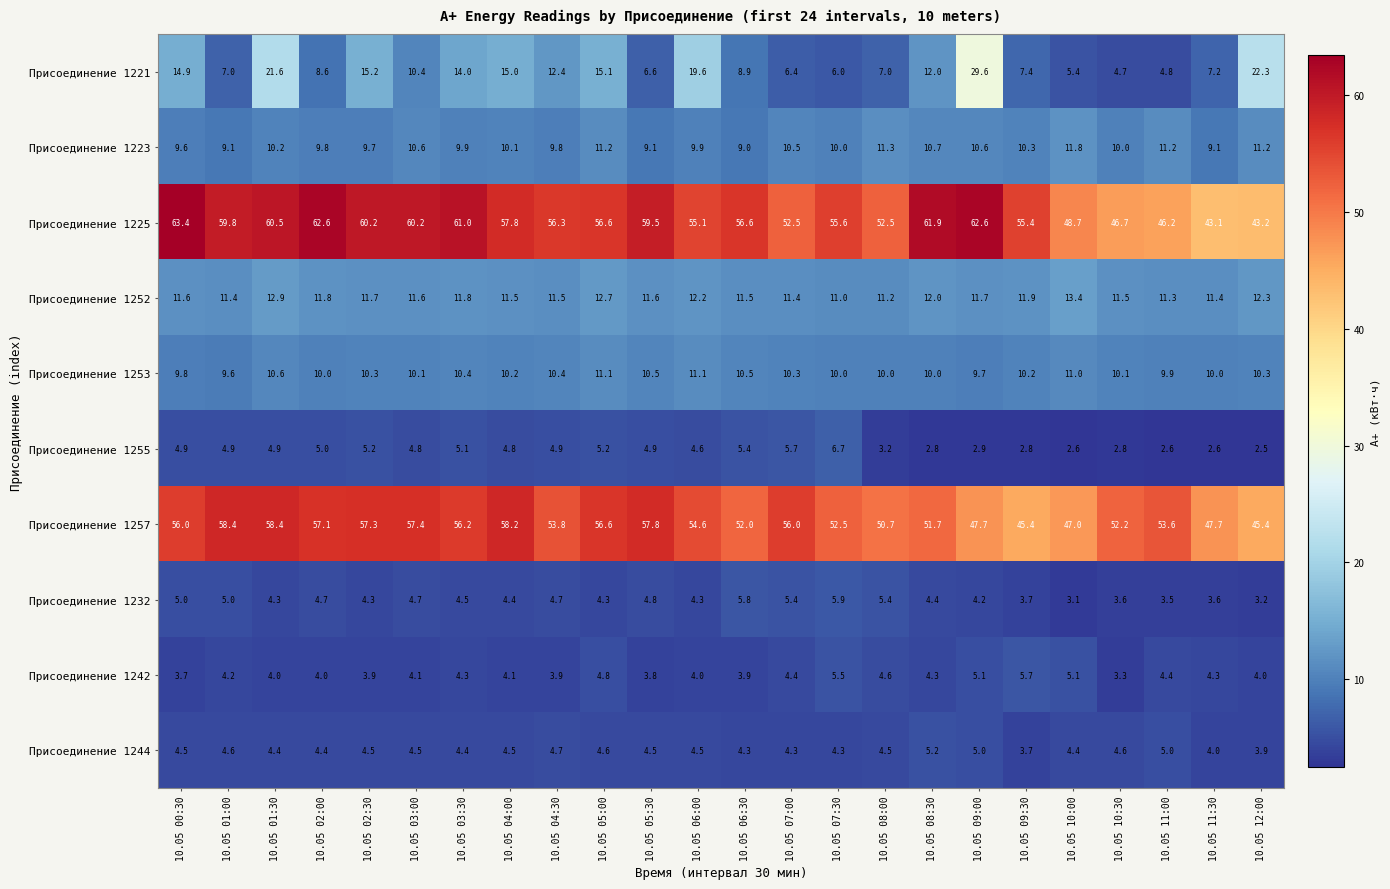

Which label corresponds to the smallest value in the chart?

10.05 12:00